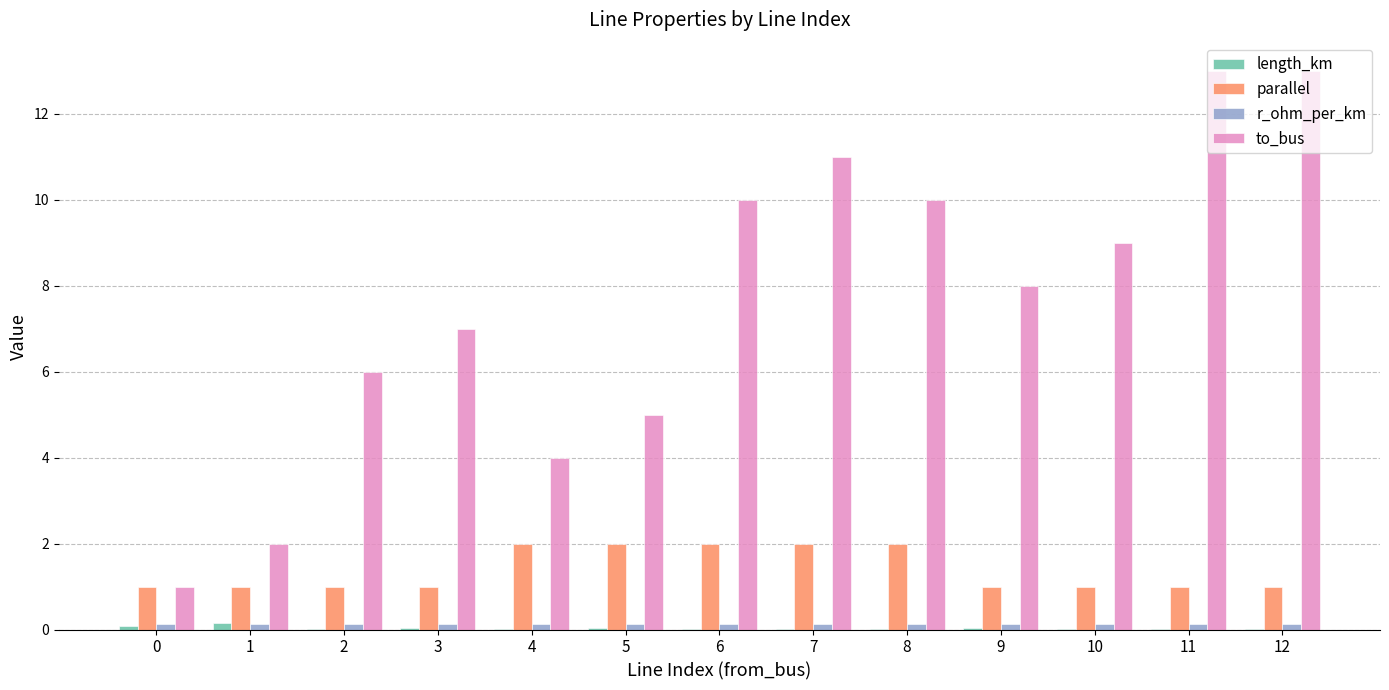

Which series has the largest total across all categories?

to_bus